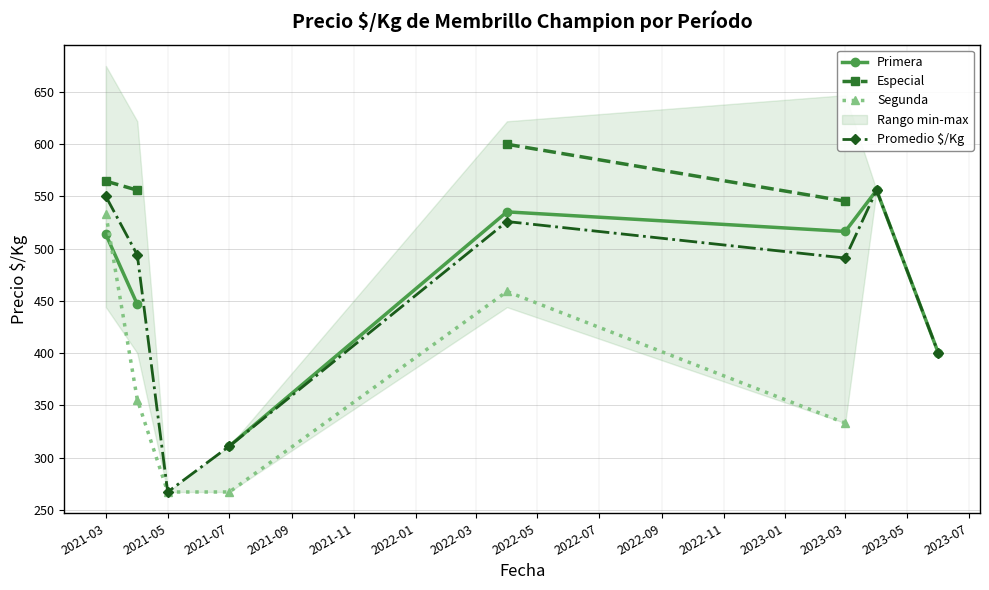

True or false: Promedio $/Kg and Especial intersect in this chart.

False